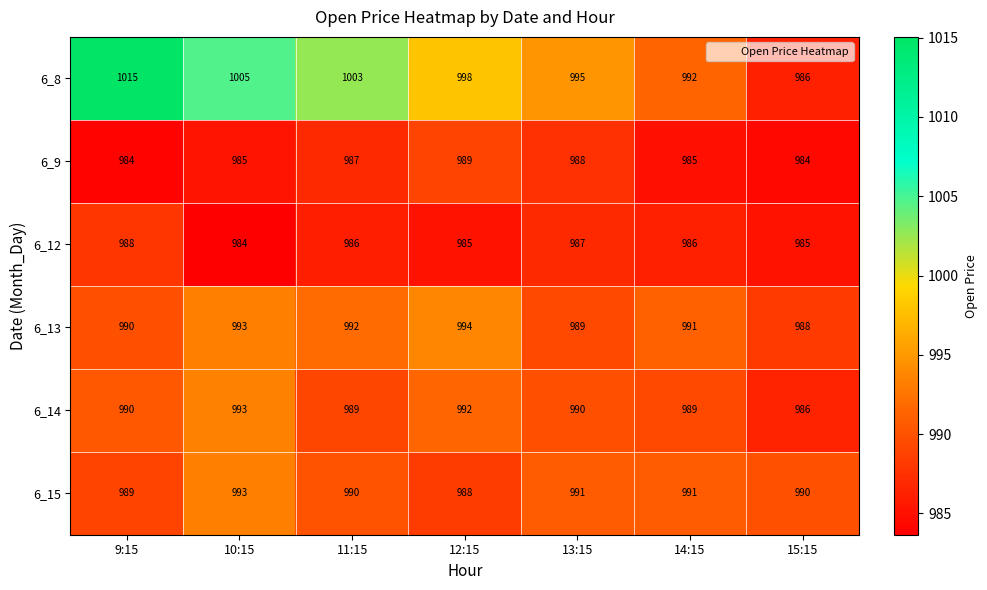

The value of 6_13 at 12:15 is 994. True or false?

True